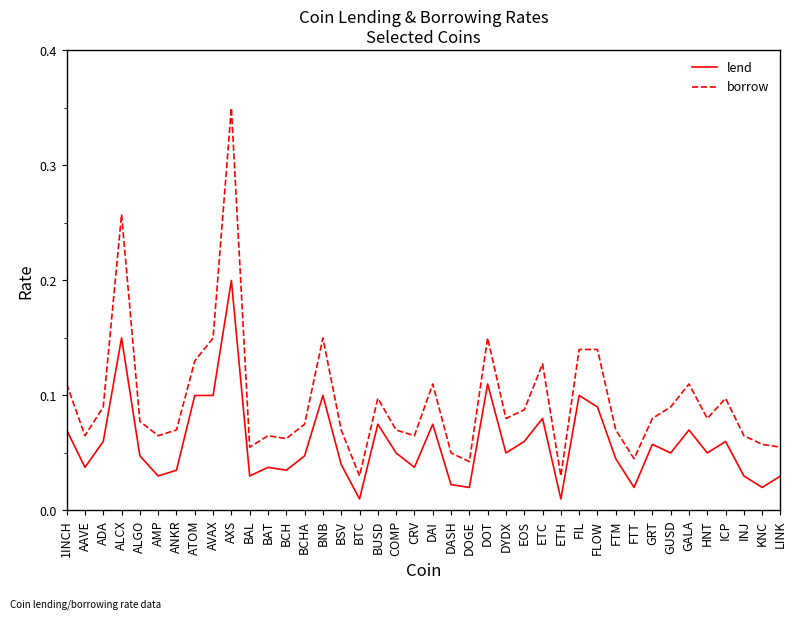

Which category has the highest value across all series?

AXS